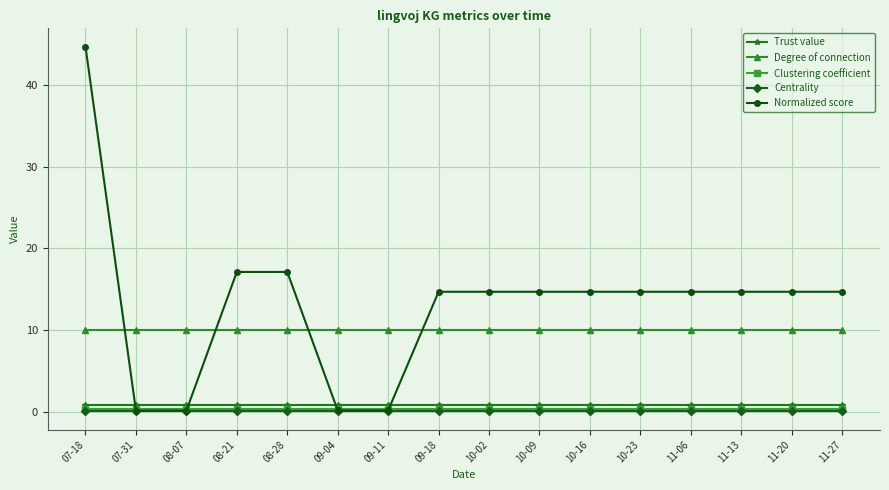

How many values in the Normalized score series exceed 14?

12